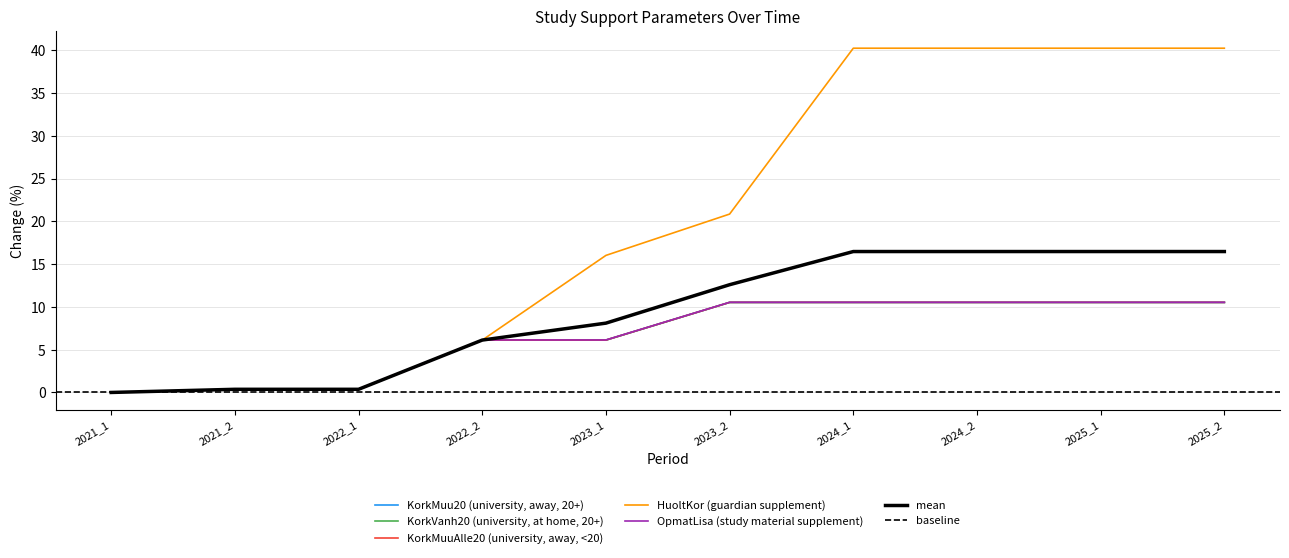

At how many categories does at least one series exceed 34?

4